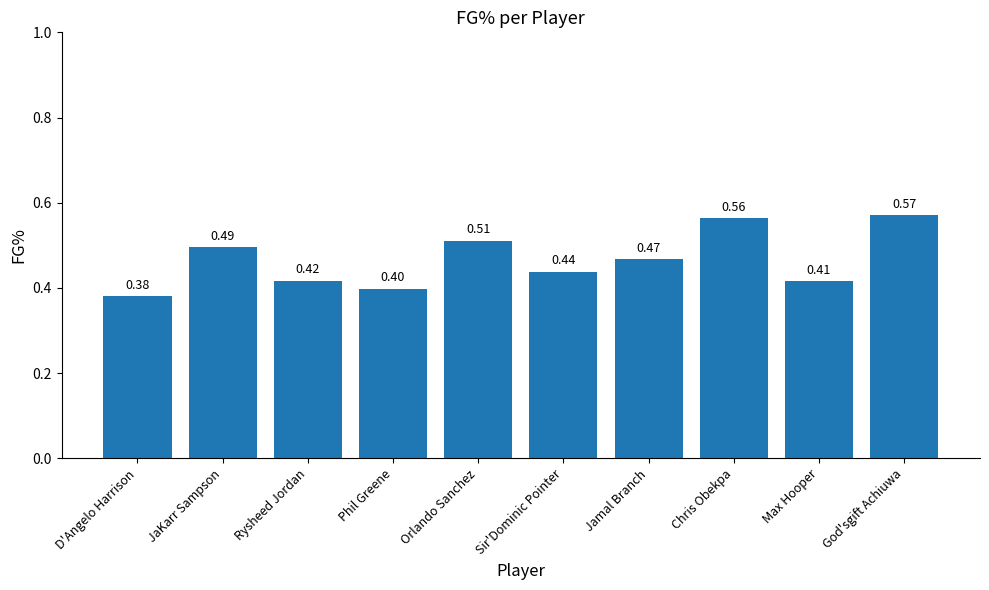

How many bars are there in total?

10